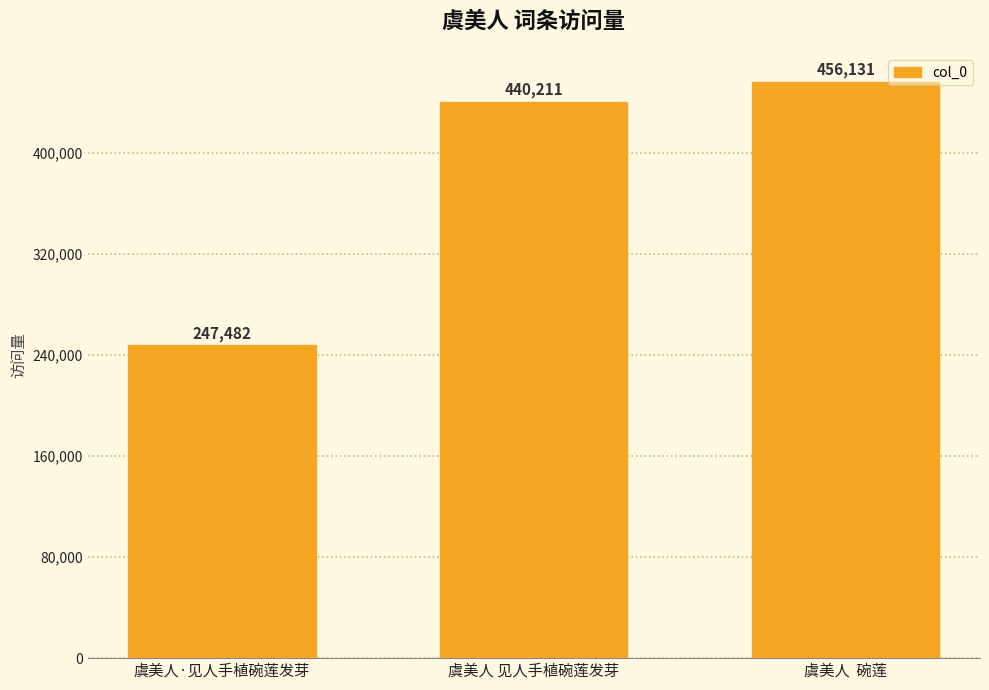

Which has a higher value, 虞美人 见人手植碗莲发芽 or 虞美人·见人手植碗莲发芽?

虞美人 见人手植碗莲发芽